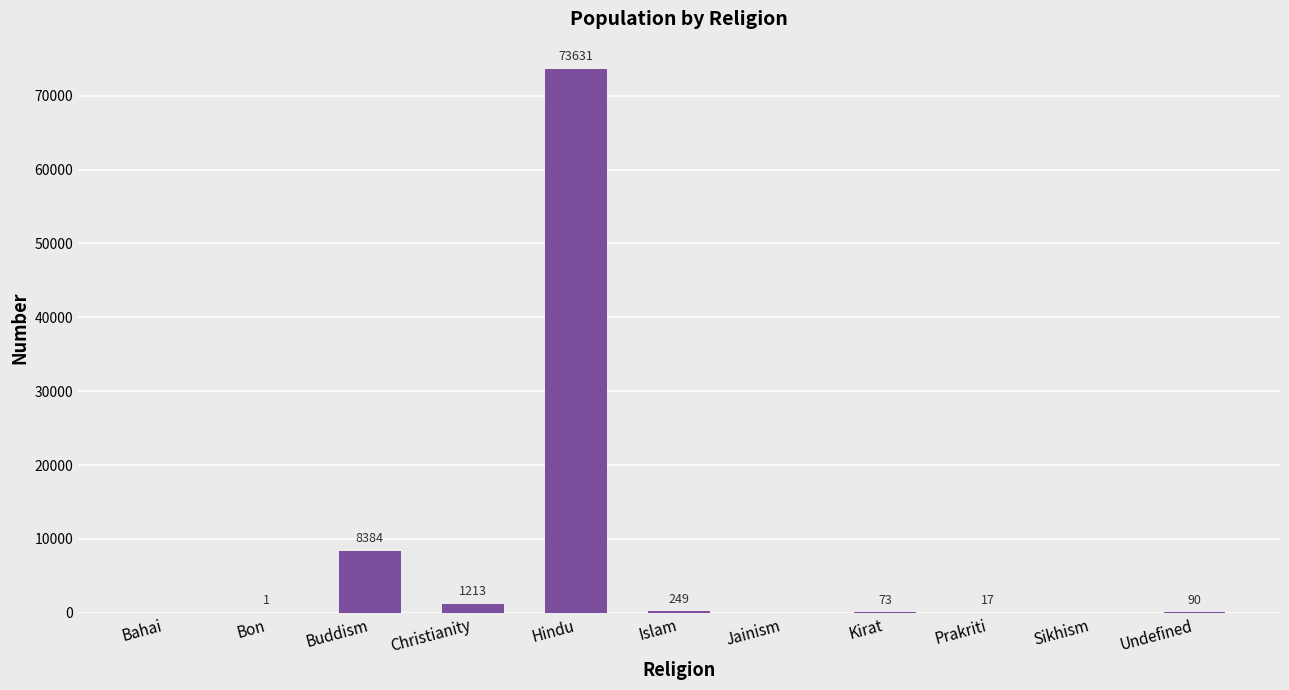

What is the sum of all values?

83658